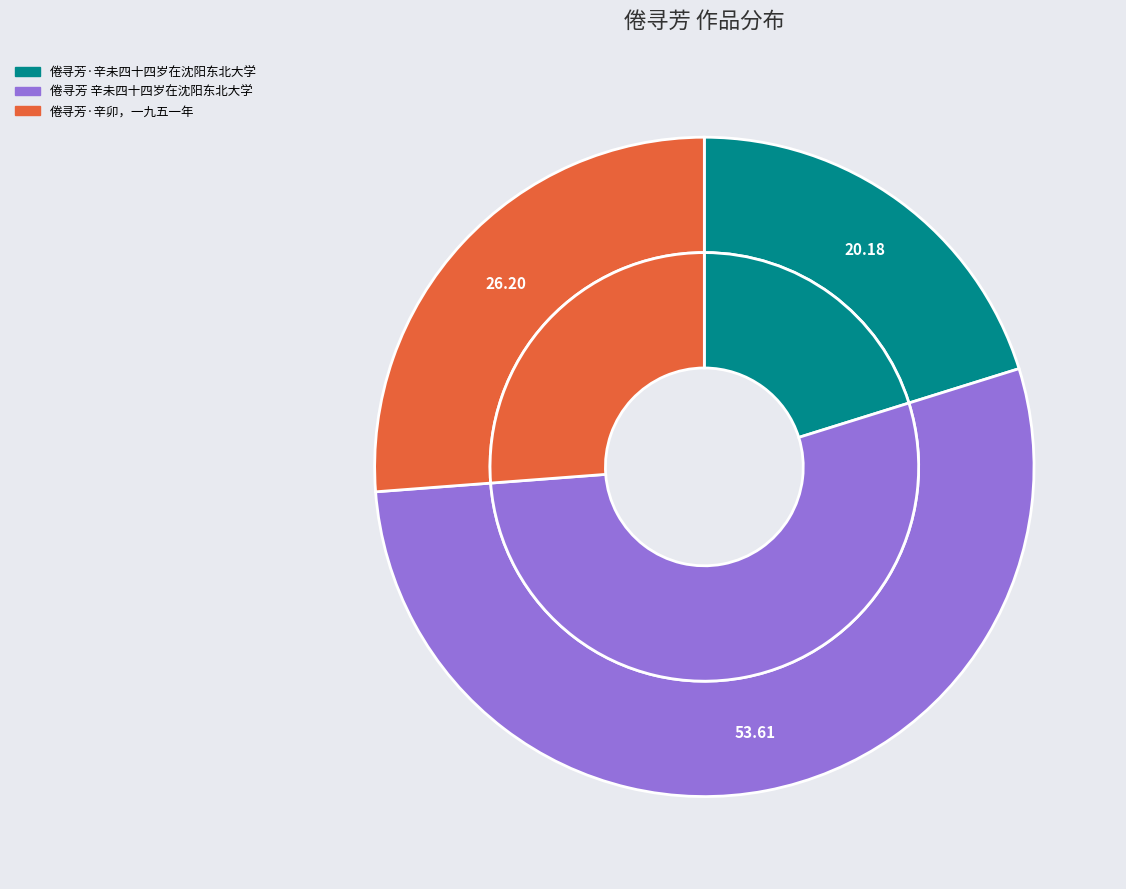

How many slices are in this pie chart?

3